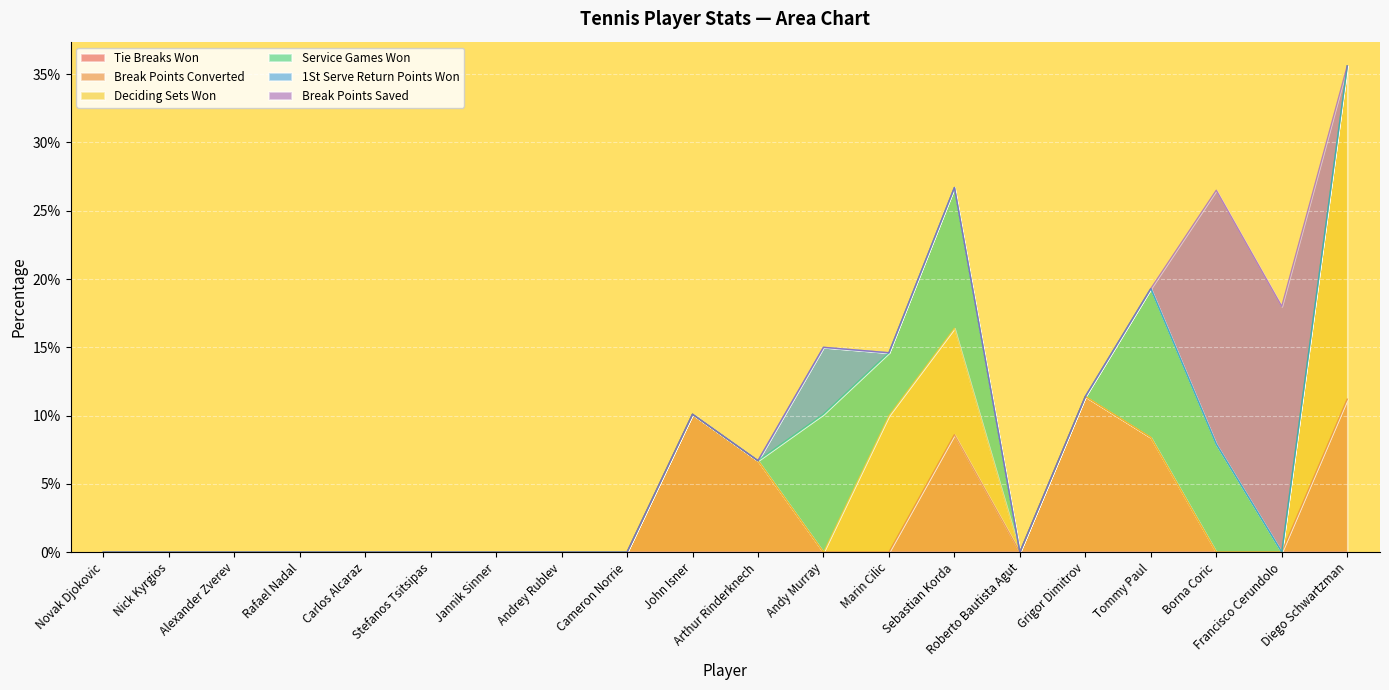

The perc_tie_breaks_won series shows 0.0 at Roberto Bautista Agut. True or false?

True